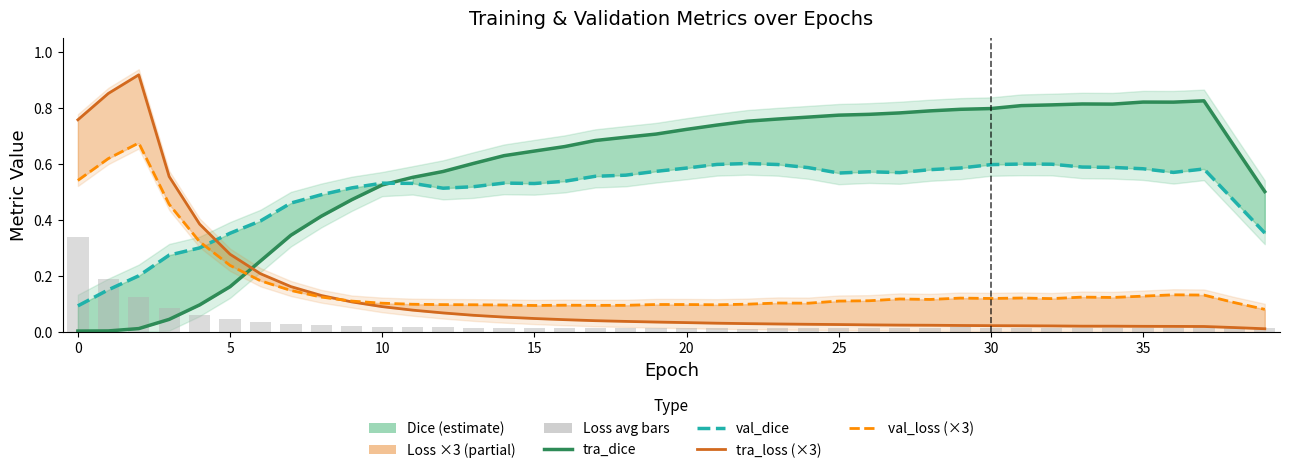

Which series has the widest spread of values?

tra_loss (×3)